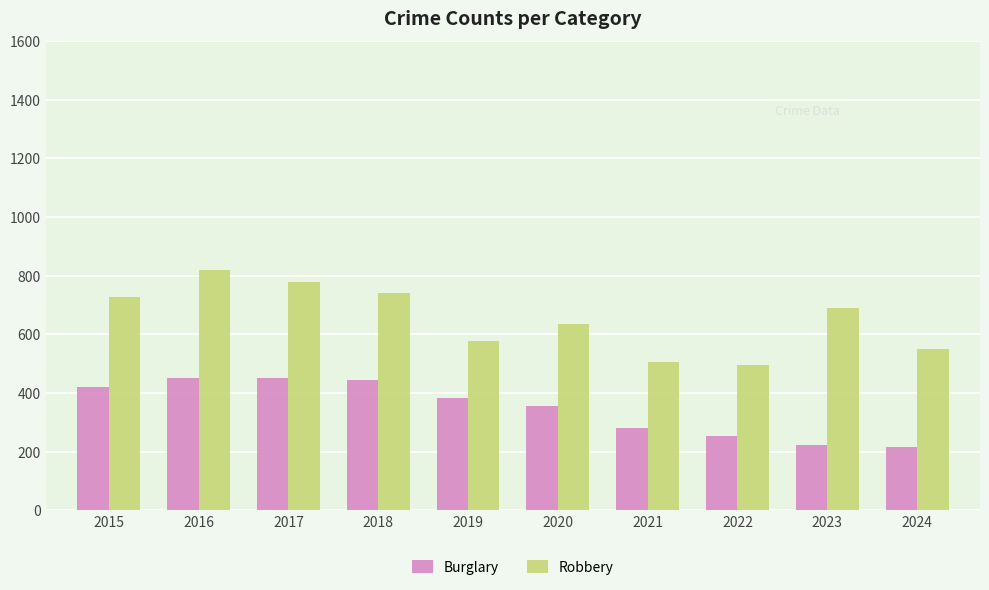

Where does the Burglary series first go above 383?

2015